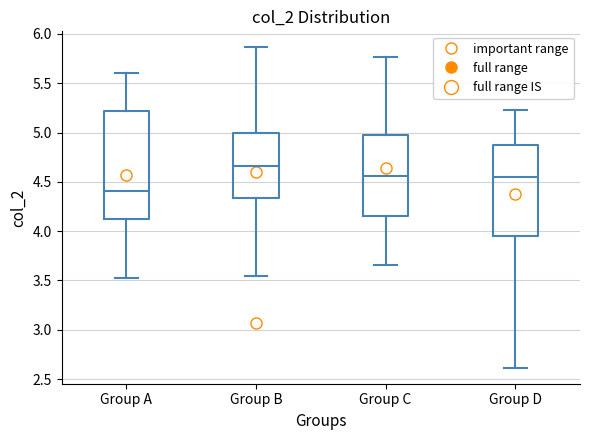

Reading left to right, transcribe this box plot: for each box, give where its median line is, the range the box spans, and where its two whiskers end, as read against the y-axis. The values are not printed on the chart, so give them approximately, as read against the axis.

Group A: median 4.40, box 4.10 to 5.20, whiskers 3.50 to 5.60
Group B: median 4.65, box 4.35 to 5.00, whiskers 3.55 to 5.85
Group C: median 4.55, box 4.15 to 4.95, whiskers 3.65 to 5.75
Group D: median 4.55, box 3.95 to 4.85, whiskers 2.60 to 5.25